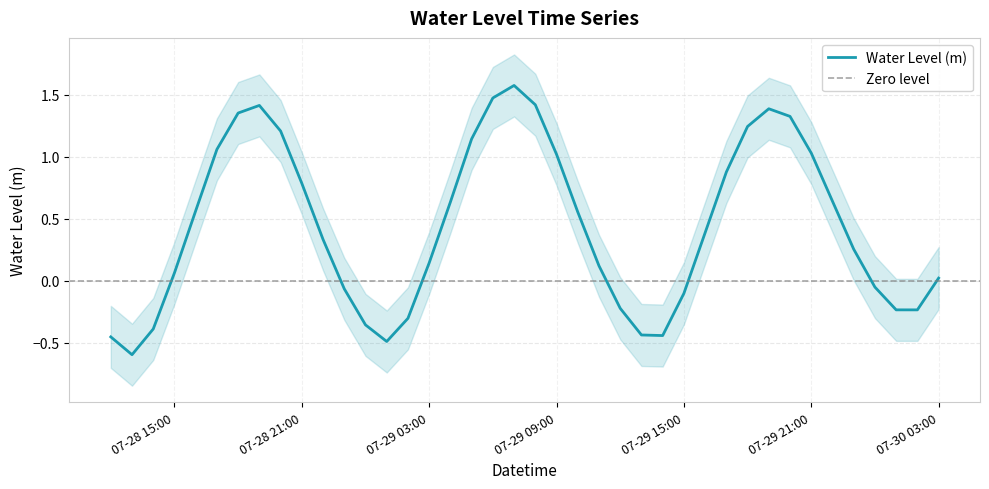

What is the approximate value at 2025-07-29 12:00:00?

-0.2